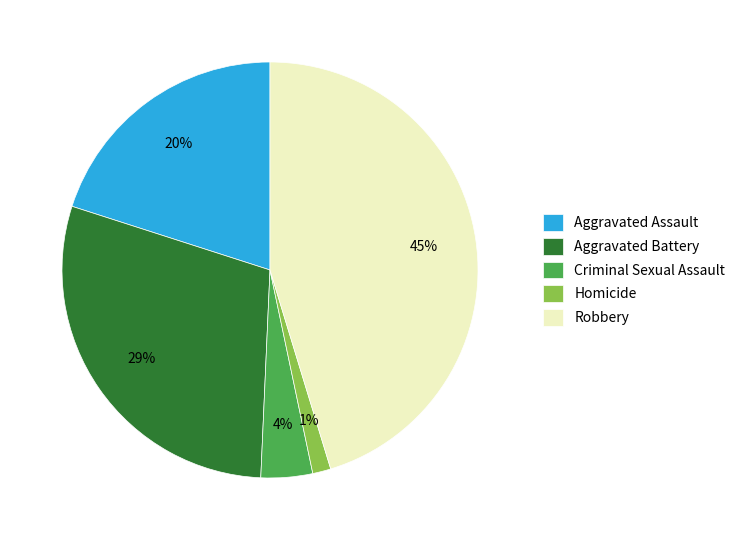

To the nearest percent, what percentage of the pie is Robbery?

45%